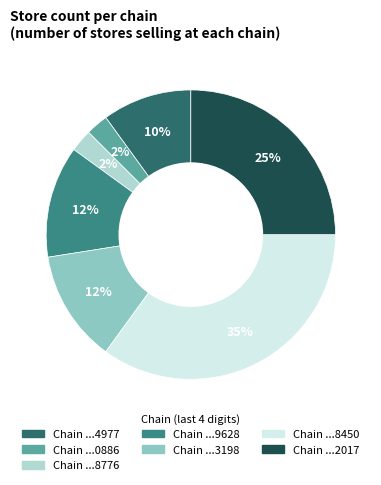

How many segments does this pie chart have?

7